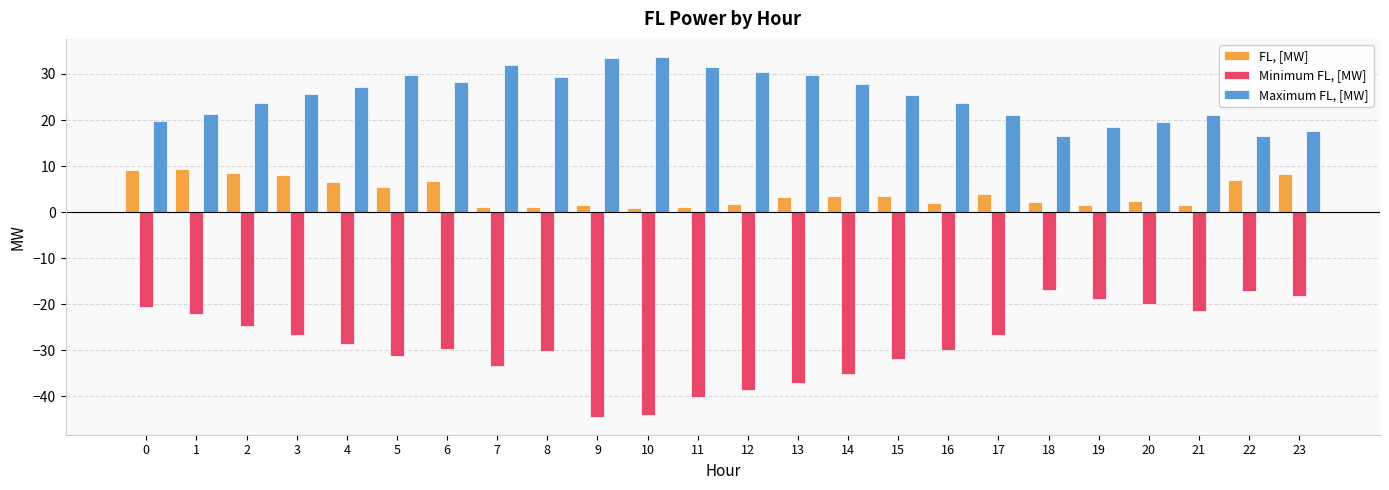

Does the chart contain stacked bars?

No